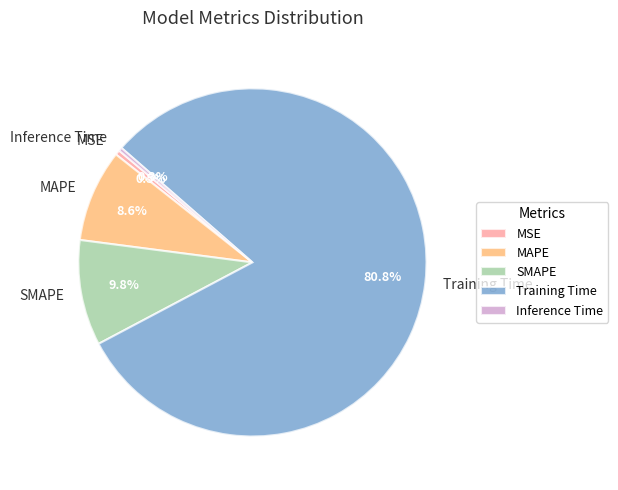

Which slice is the largest?

Training Time